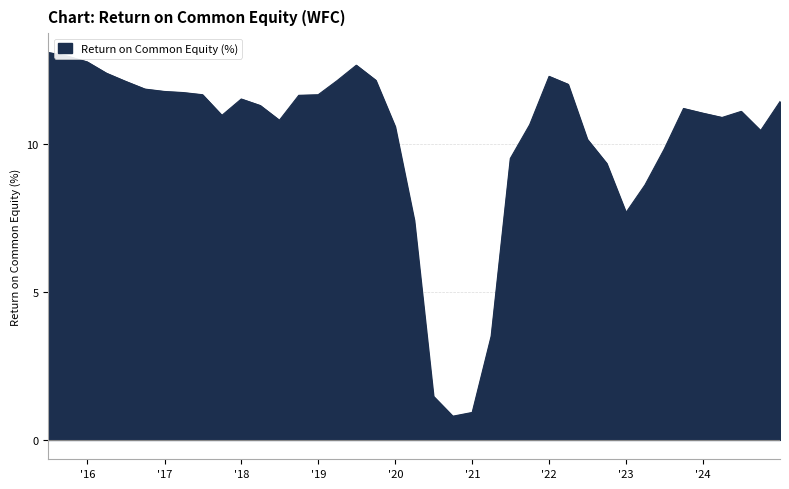

Does the chart display data point markers on the line(s)?

No